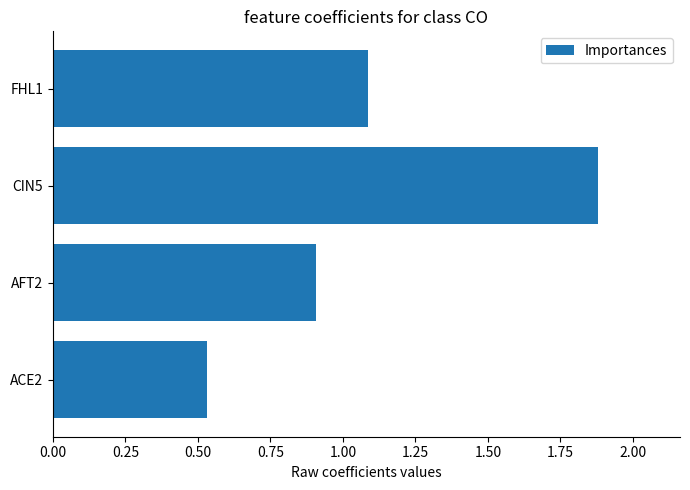

What is the difference between the values at FHL1 and CIN5?

0.8